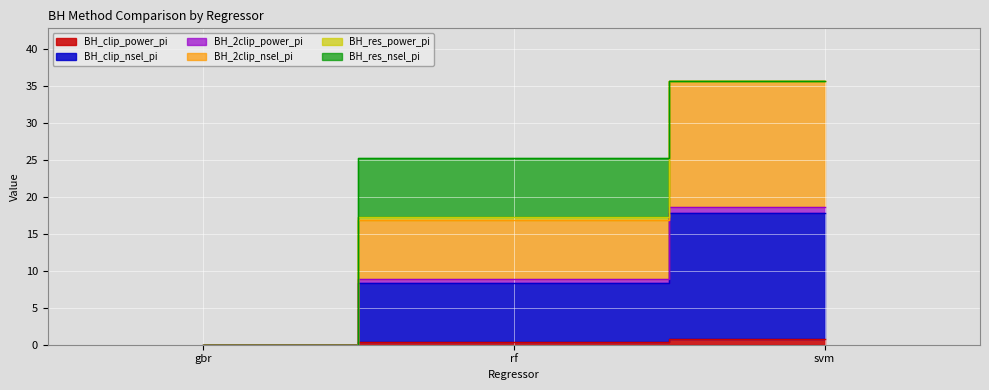

What is the label of the 2nd point from the right?

rf